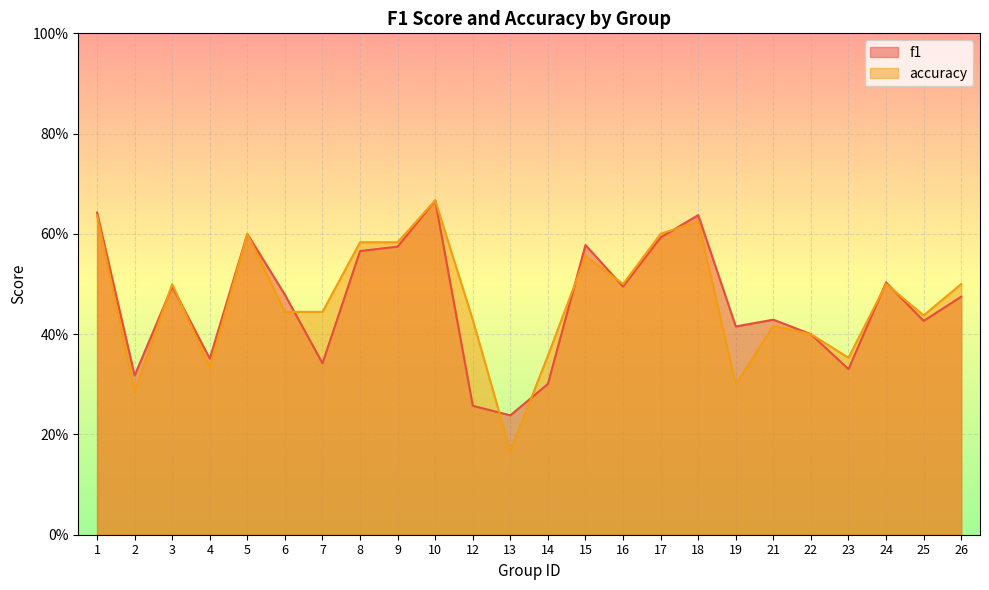

In f1, how many points are lower than both neighbors (excluding endpoints)?

8